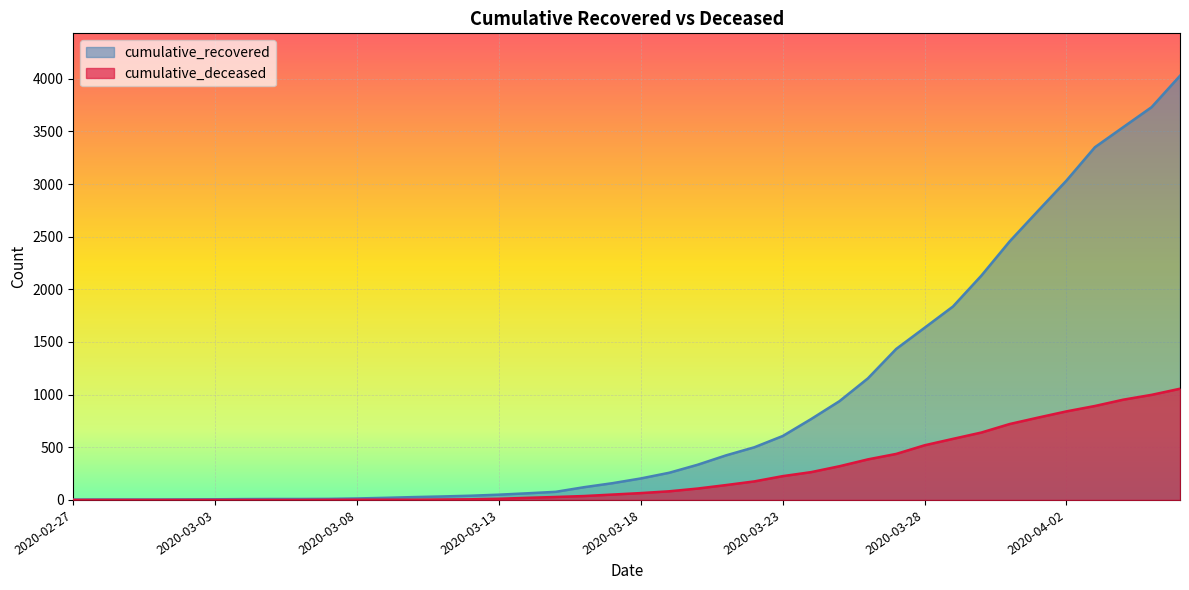

What is the sum of all cumulative_recovered values?

35770